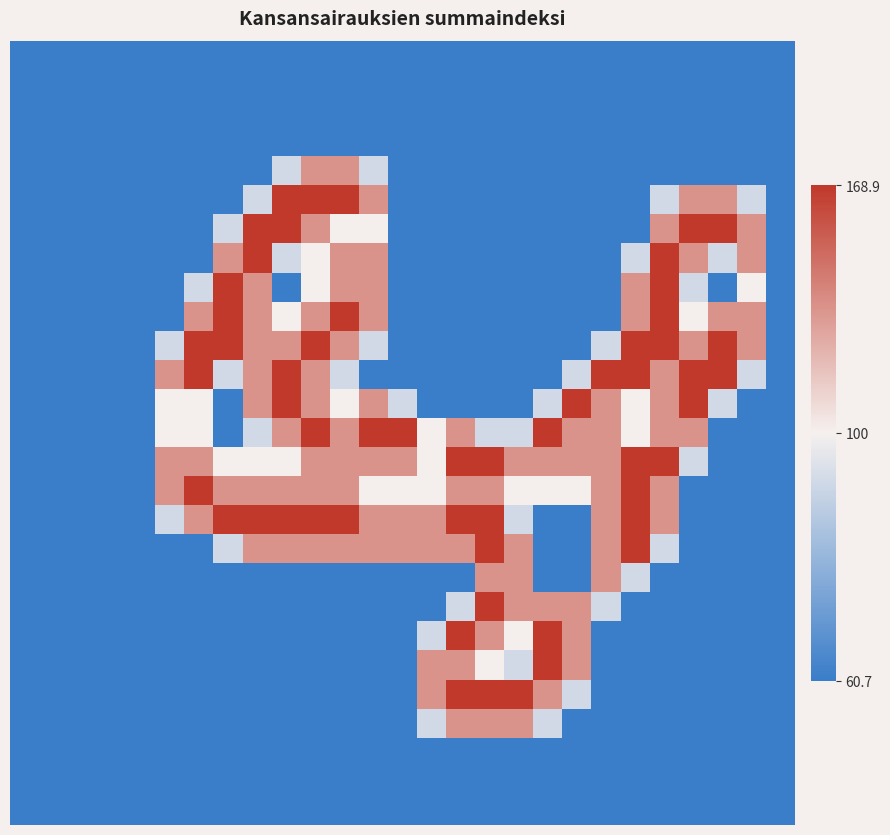

How many distinct data groups are displayed?

27